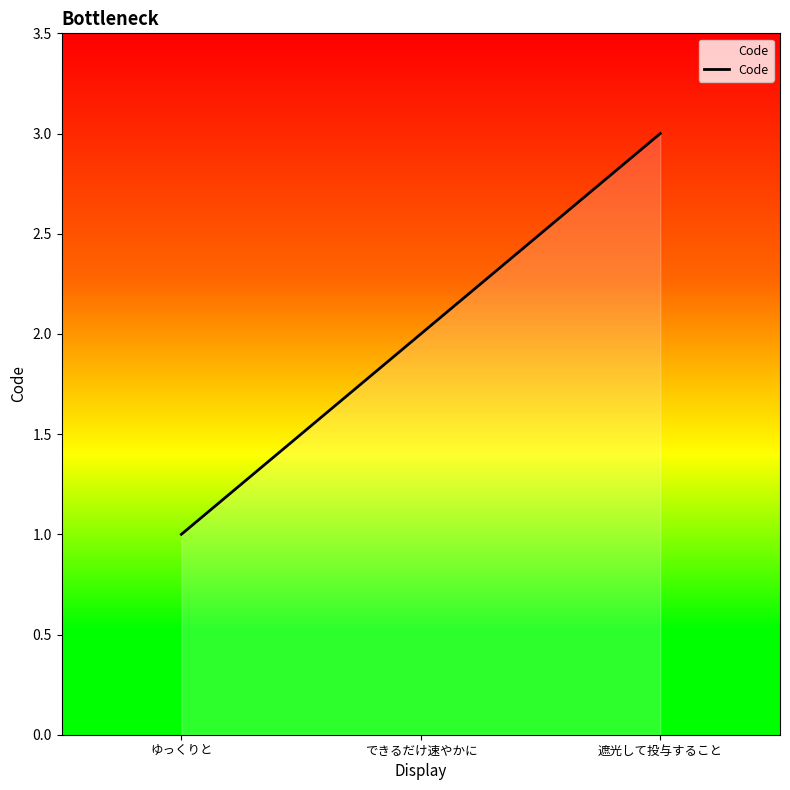

What value does the data have at 遮光して投与すること?

3